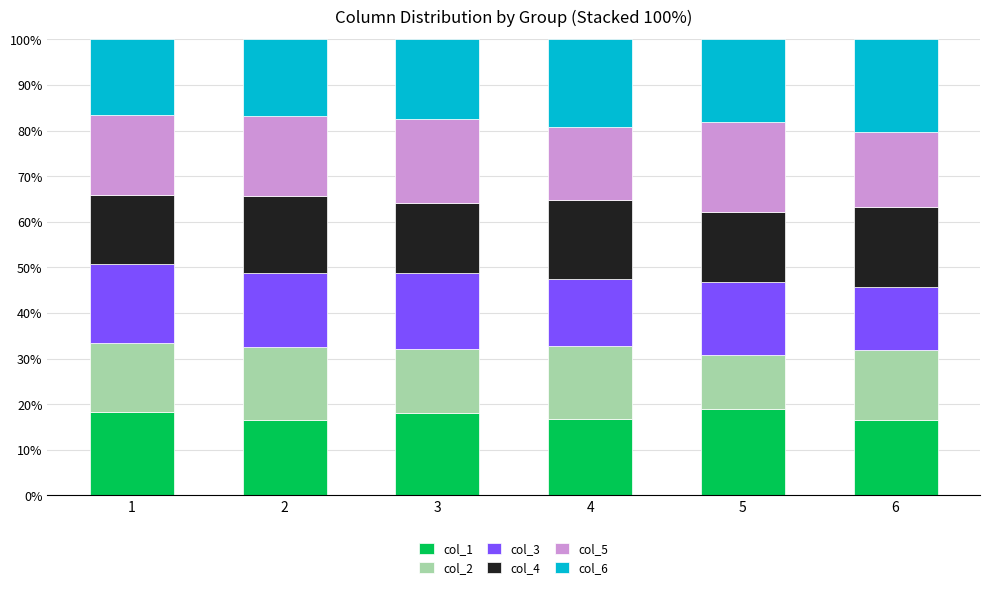

The col_1 series shows 16.6 at 6. True or false?

True